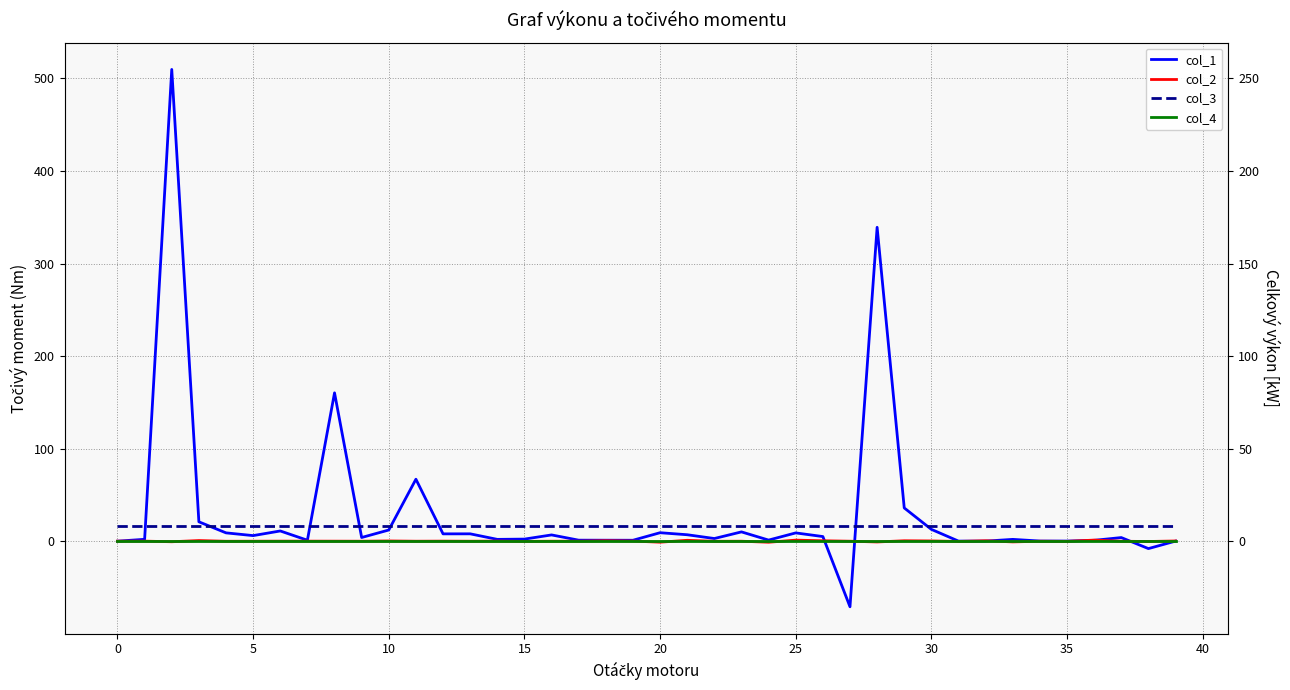

What is the maximum value for col_3?

16.0